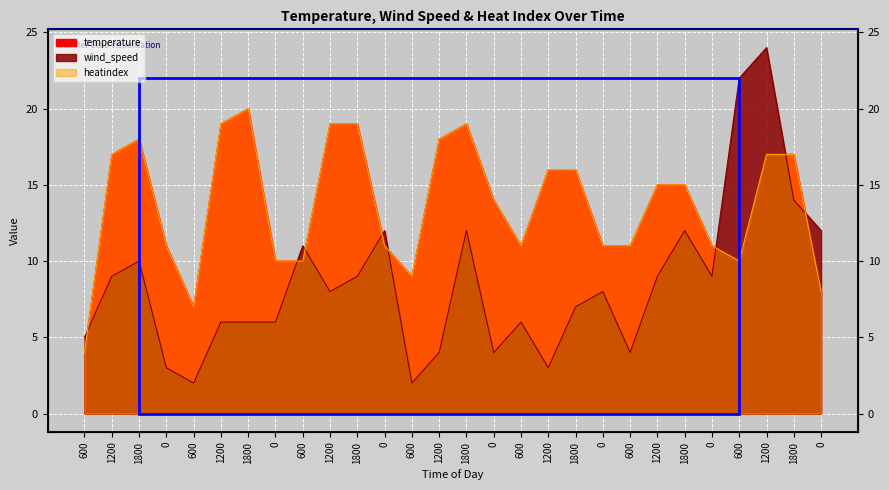

How many data points in wind_speed are above 8?

13